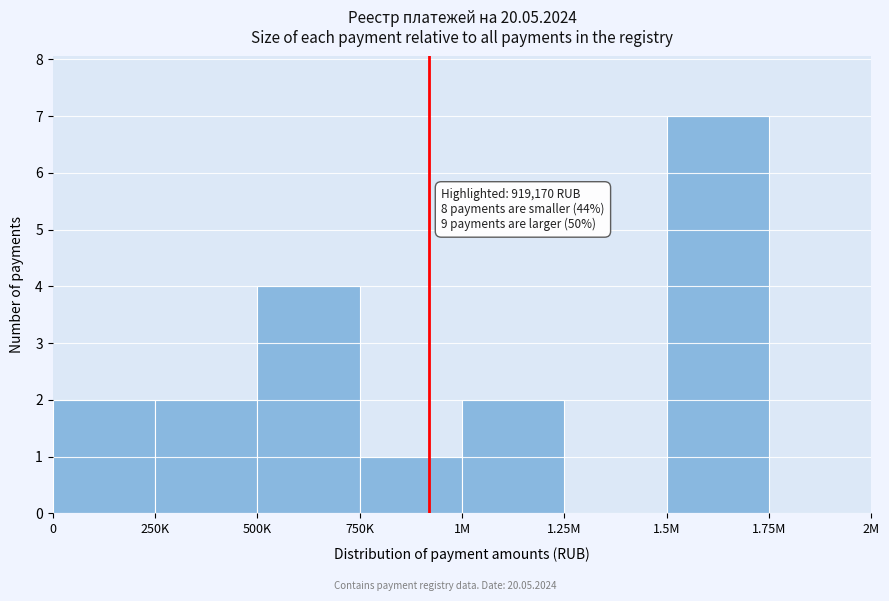

Reading left to right, what are all the values shown in this chart?

0=2	250K=2	500K=4	750K=1	1M=2	1.25M=0	1.5M=7	1.75M=0